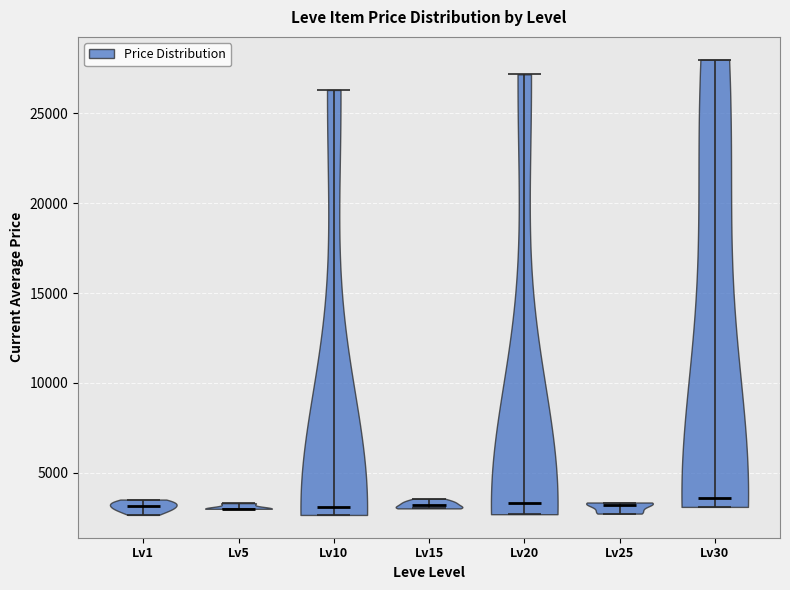

Where does the median line of the violin for Lv1 sit on the y-axis? The values are not printed on the chart, so give them approximately, as read against the axis.

3000